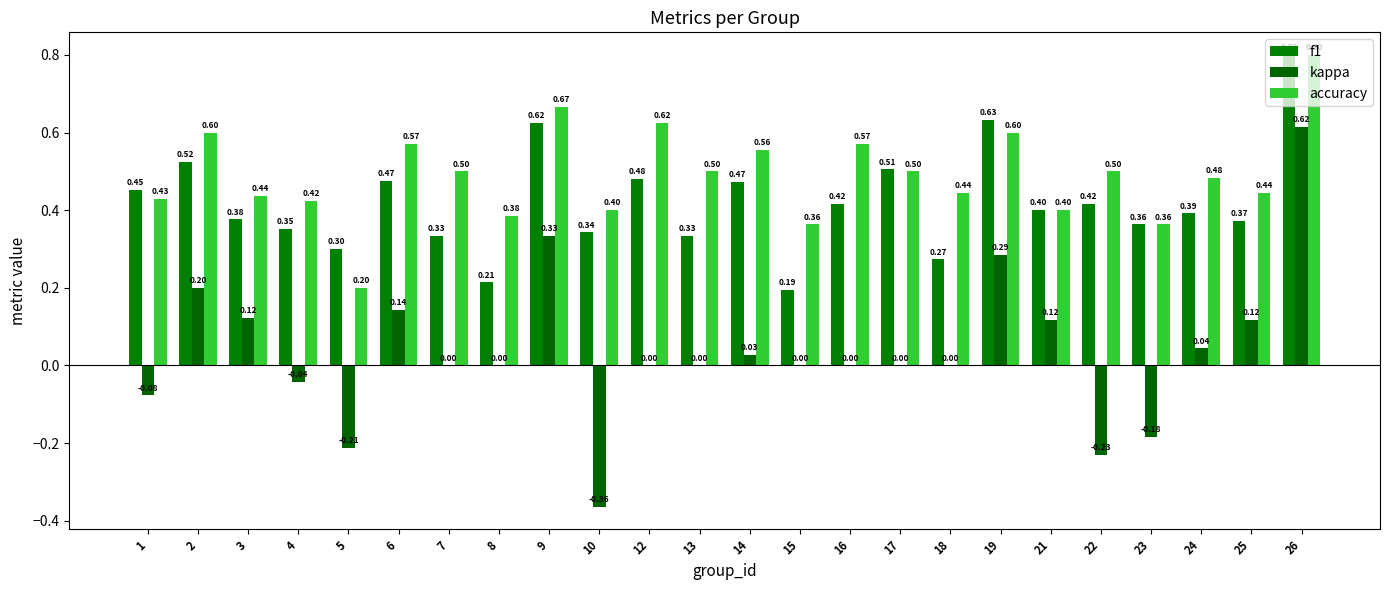

Are the bars horizontal?

No